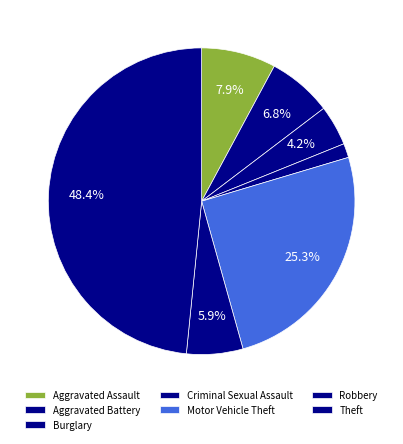

How many slices are in this pie chart?

7